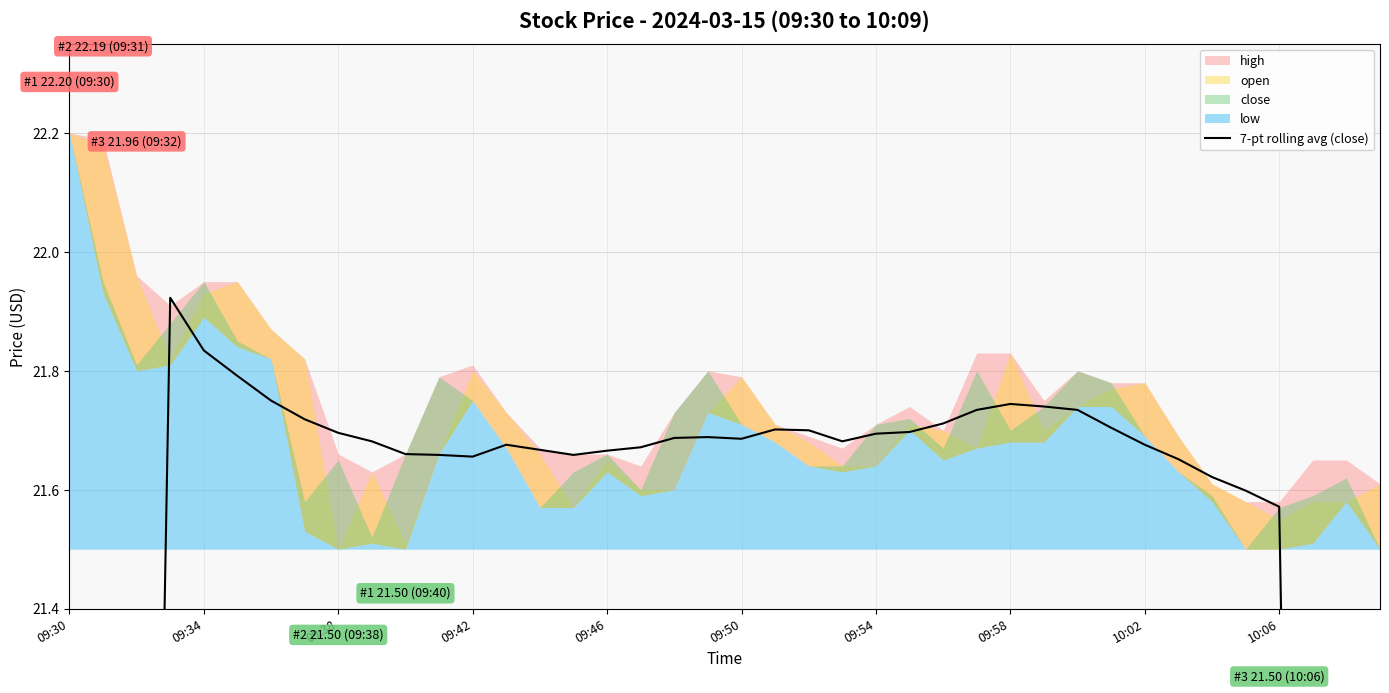

How many interior local peaks (higher than both neighbors) does the data have?

5